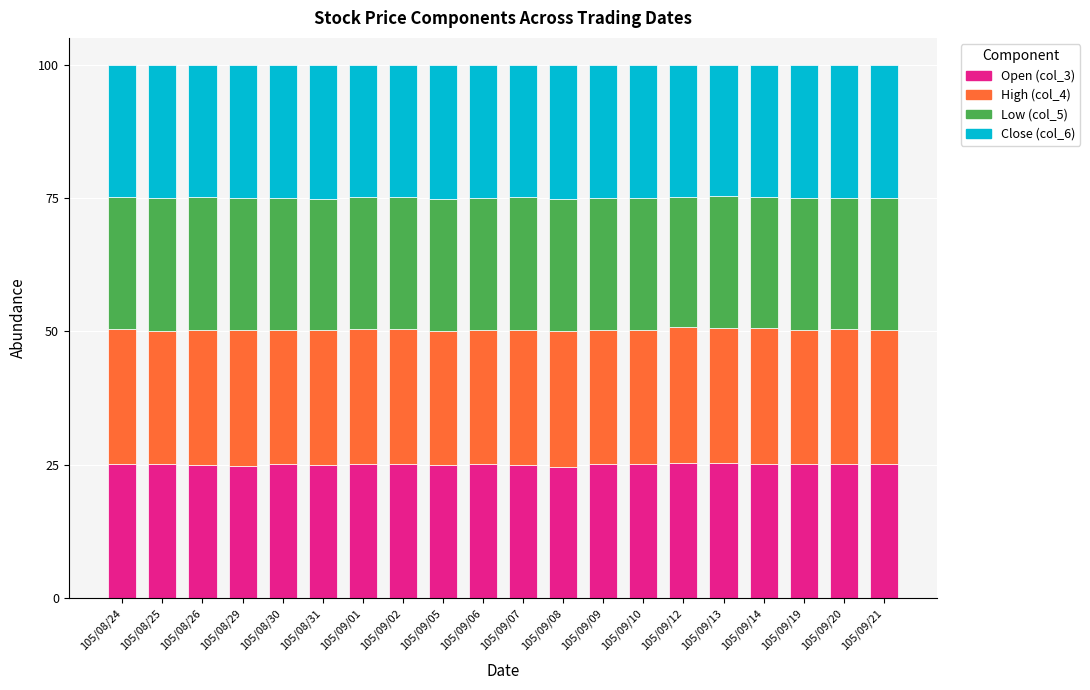

The value of Open (col_3) at 105/09/13 is 42.8. True or false?

False